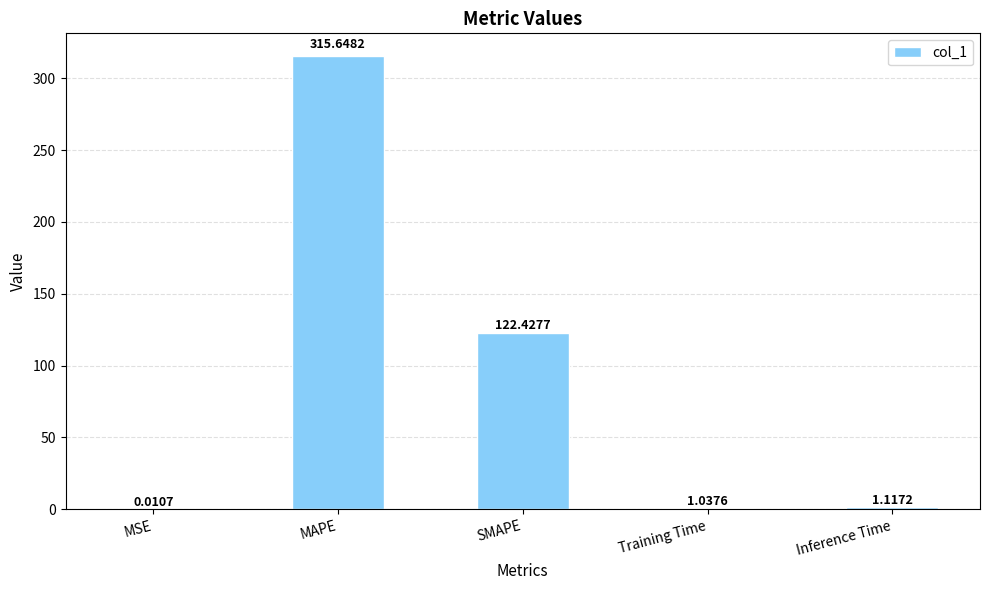

What is the difference between the values at Inference Time and Training Time?

0.1